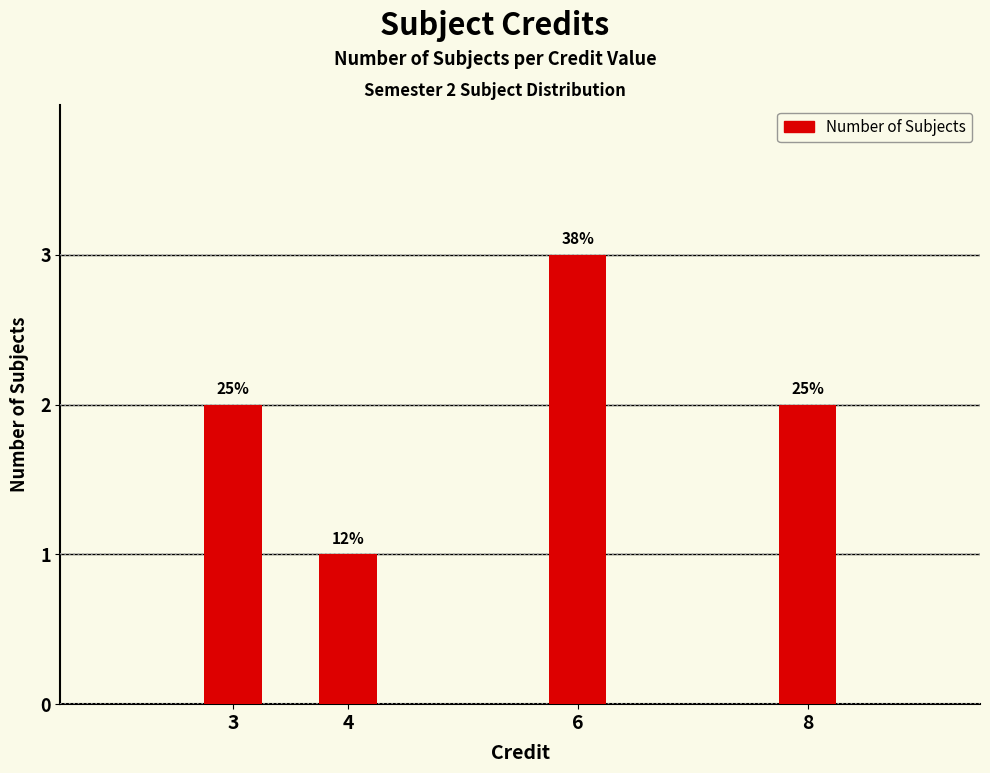

Does the chart contain any negative values?

No